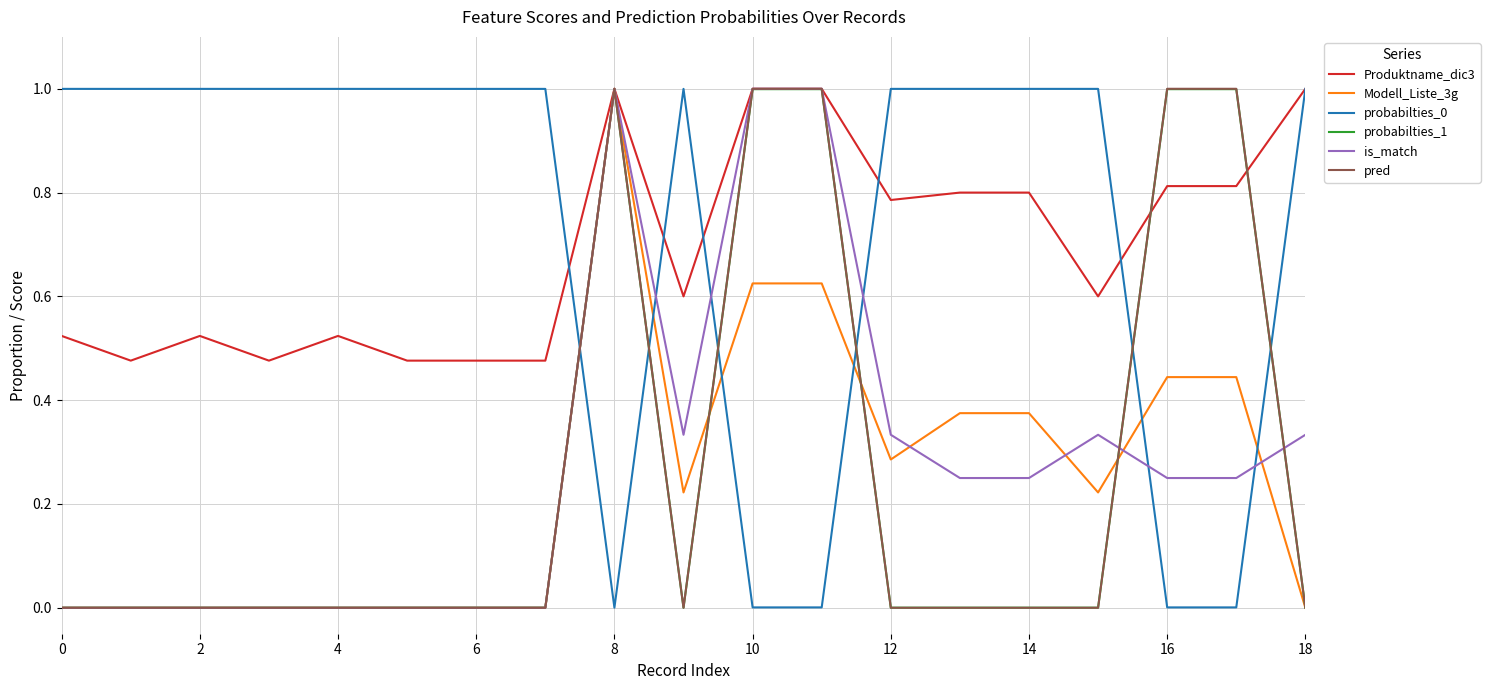

True or false: is_match and probabilties_0 intersect in this chart.

True